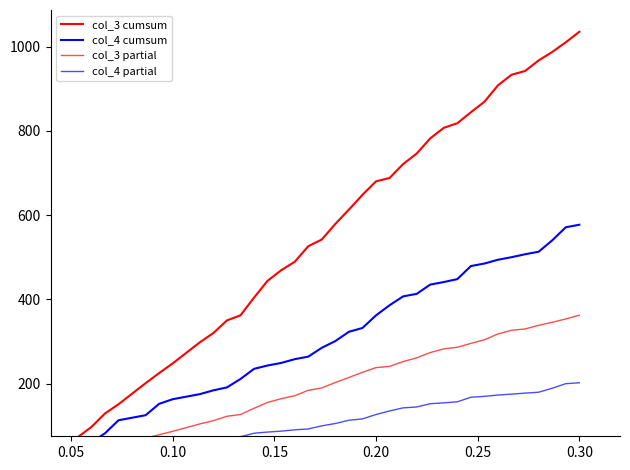

What is the sum of the col_4 partial values at 8 and 0.10?

70.0